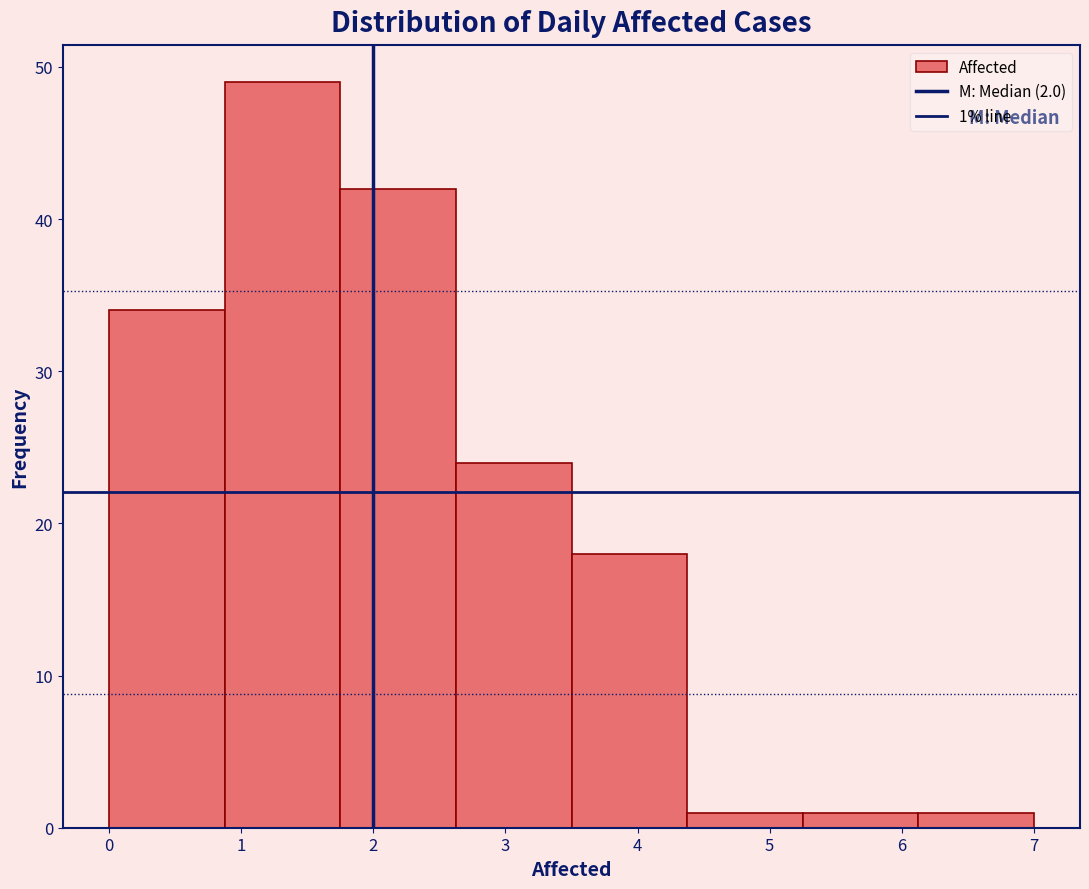

Over which range of the x-axis is the bar tallest?

0.9 to 1.8